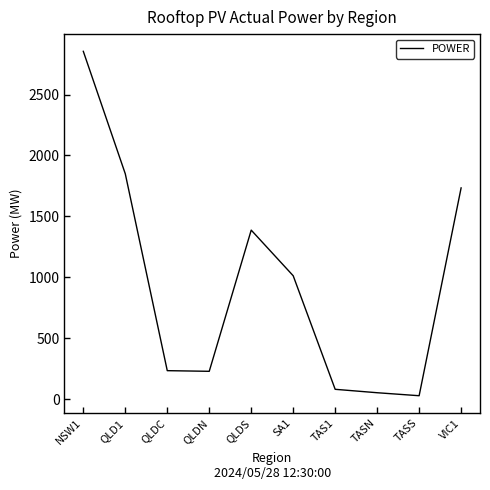

What is the change in value from QLD1 to SA1?

-836.9